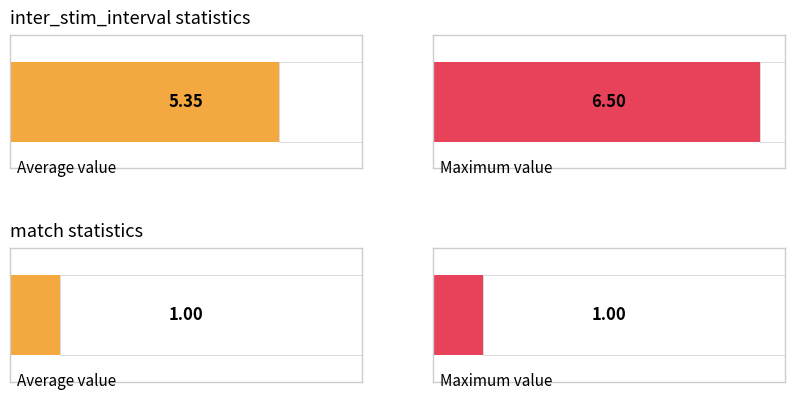

Is the value of match at 9 greater than the value of inter_stim_interval at 19?

No